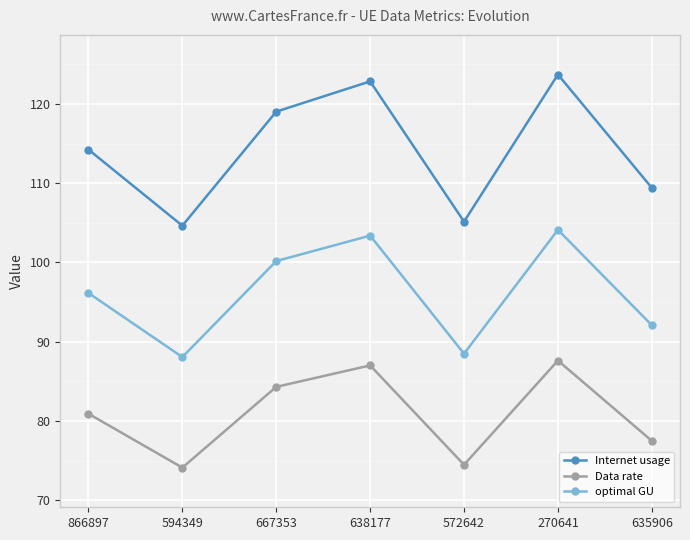

What is the sum of all optimal GU values?

672.5